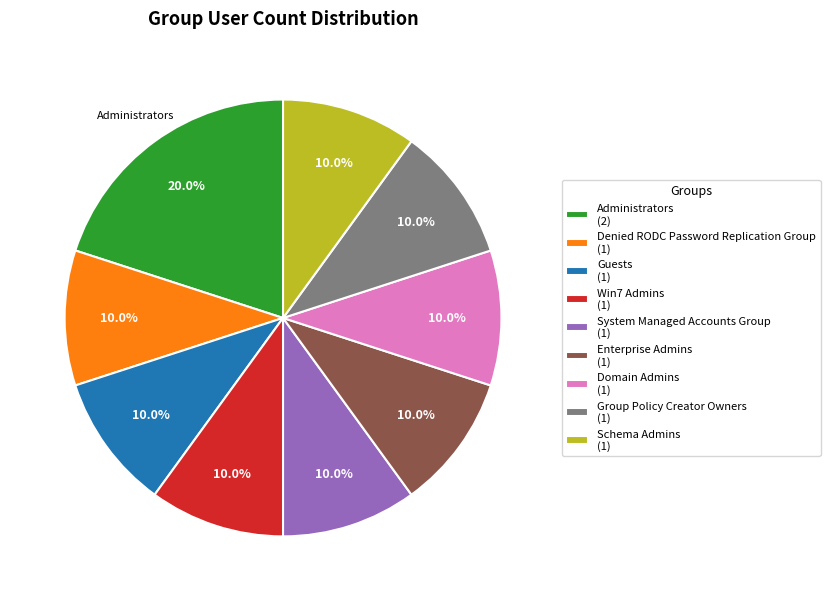

To the nearest percent, what percentage of the pie is Administrators?

20%